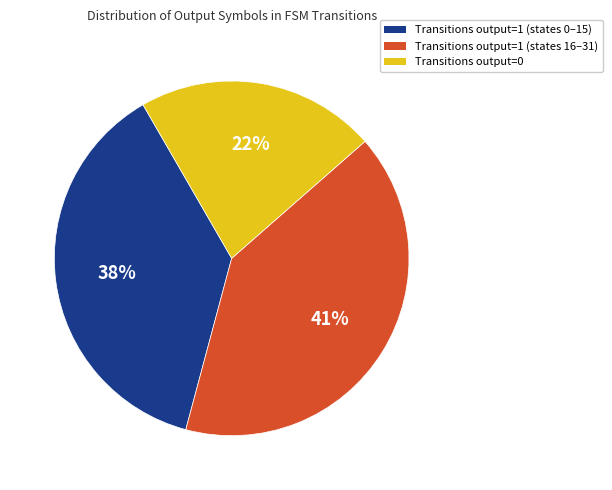

How many segments does this pie chart have?

3